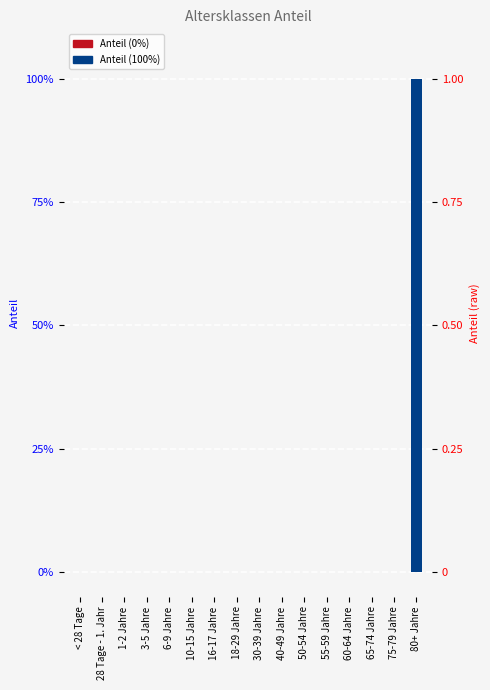

Which category has the lowest value across all series?

< 28 Tage